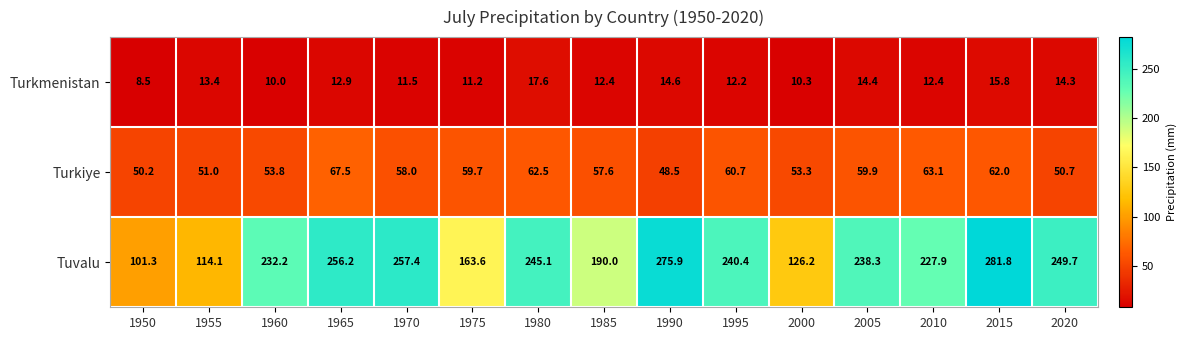

The Turkiye series shows 53.3 at 2000. True or false?

True